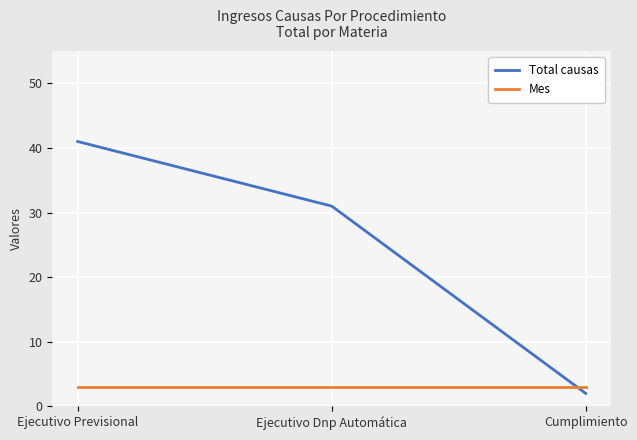

Rank the series by their average value, from lowest to highest.

Mes, Total causas